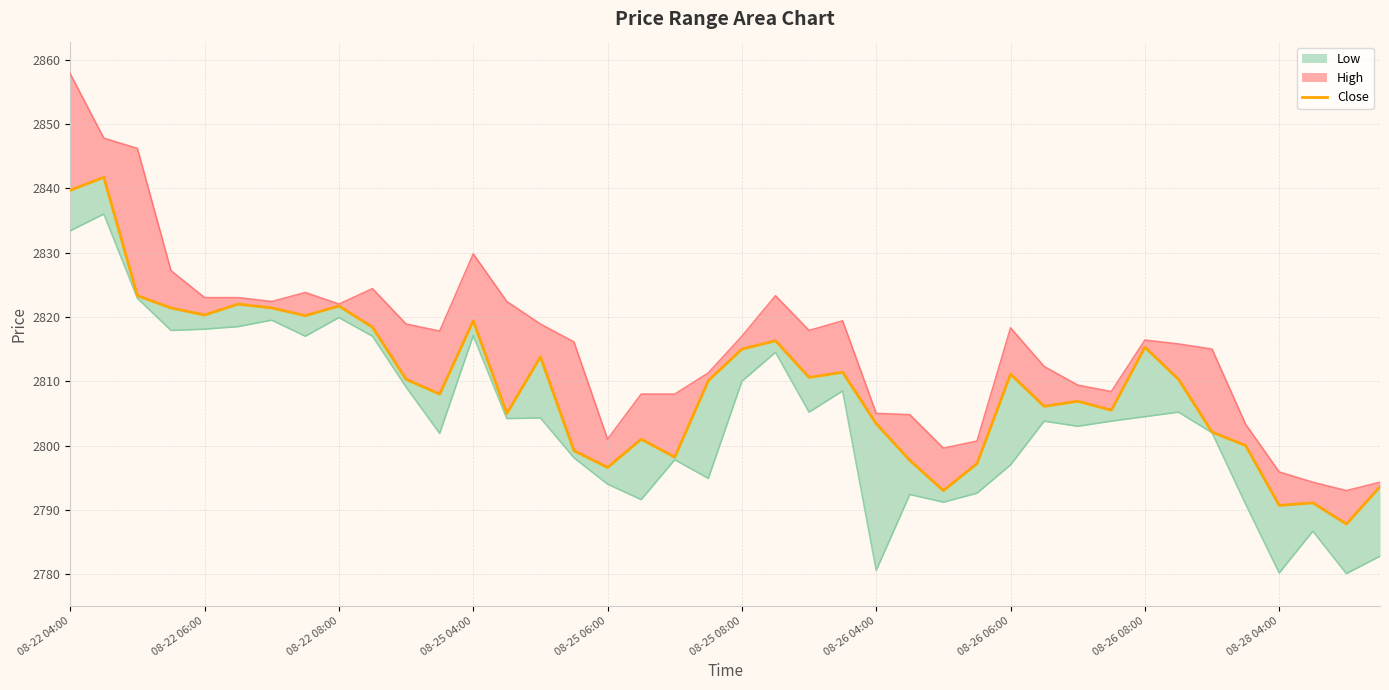

Reading right to left, transcribe all the data shown in this chart.

2793.6	2787.8	2791.1	2790.7	2800.0	2802.1	2810.3	2815.3	2805.5	2806.9	2806.1	2811.1	2797.2	2793.0	2797.7	2803.4	2811.4	2810.6	2816.3	2815.0	2810.1	2798.2	2801.0	2796.6	2799.2	2813.8	2805.0	2819.4	2808.0	2810.3	2818.4	2821.7	2820.2	2821.4	2822.0	2820.3	2821.4	2823.3	2841.7	2839.7